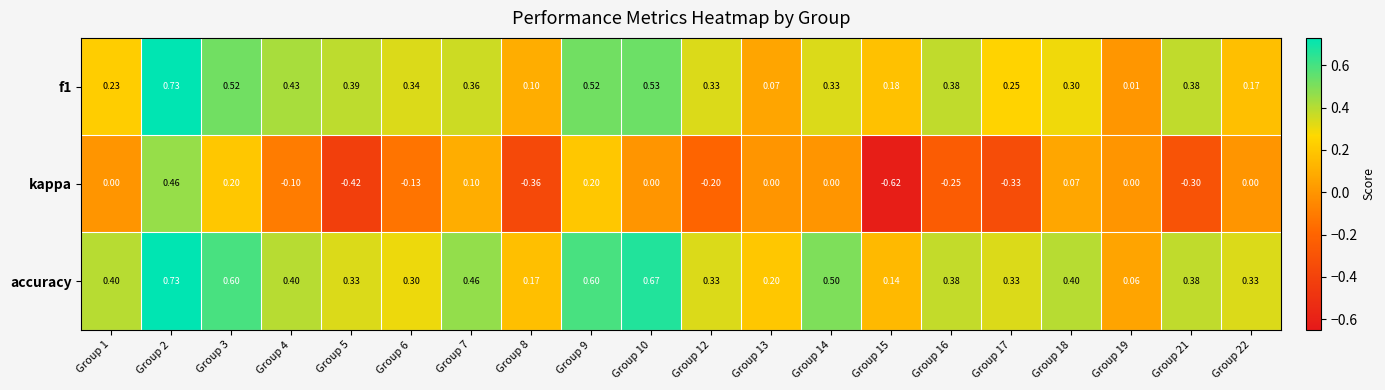

Which series changed the most between Group 8 and Group 15?

kappa